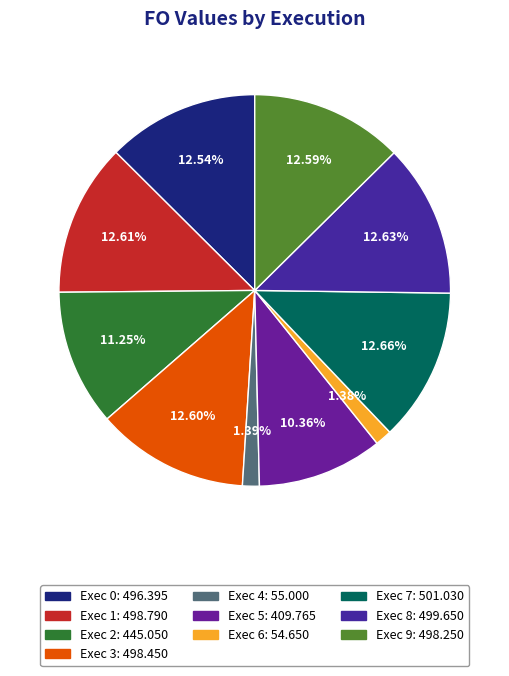

What is the largest slice in the pie chart?

Exec 7